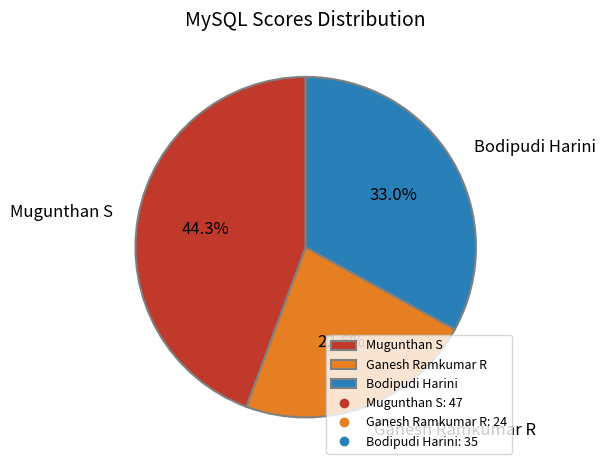

To the nearest percent, what is the difference between the largest and smallest slice percentages?

22%